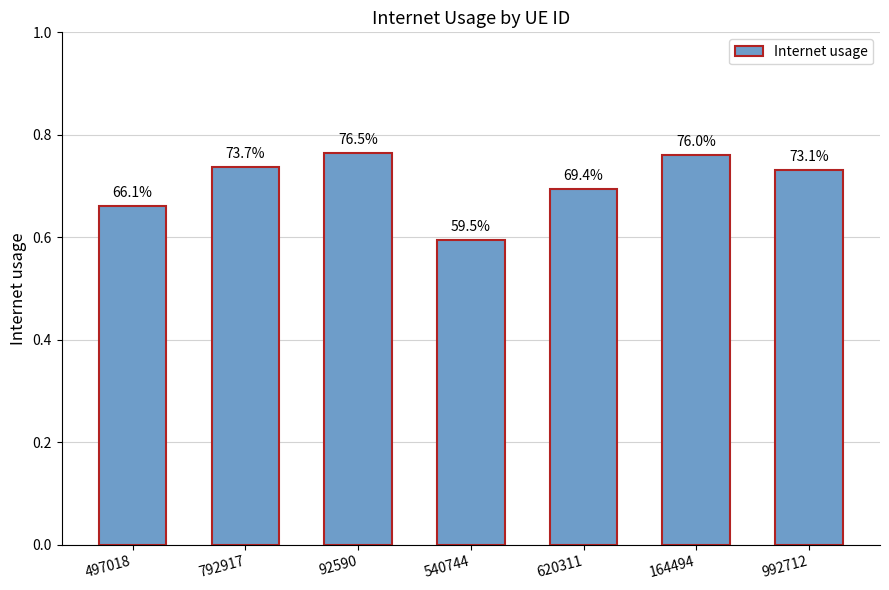

What is the sum of all values?

4.9